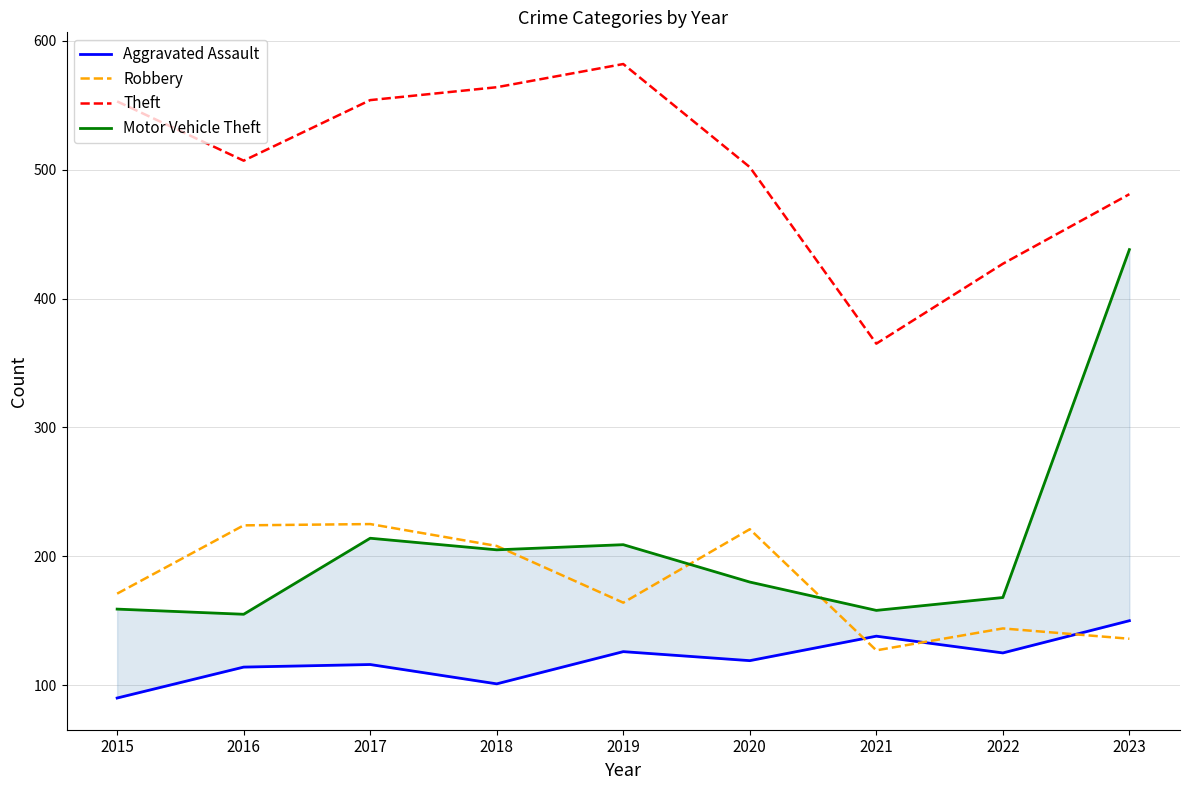

How many lines are shown in the chart?

4